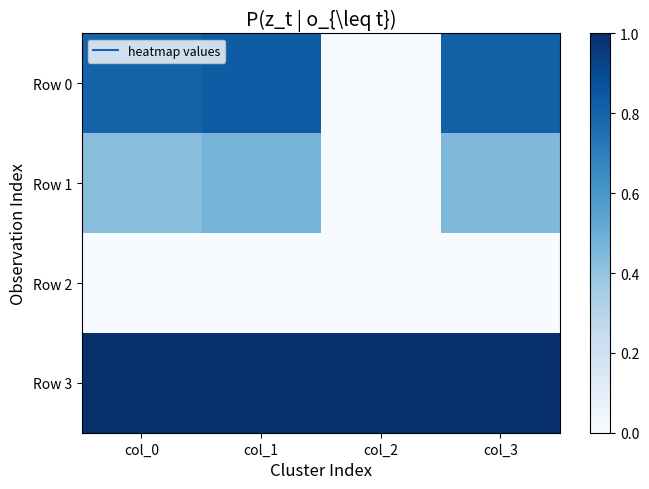

What is the total value across all series at col_1?

2.3